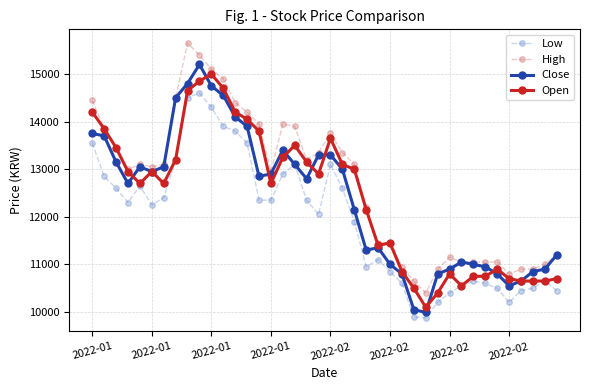

True or false: Low and High cross at least once.

False